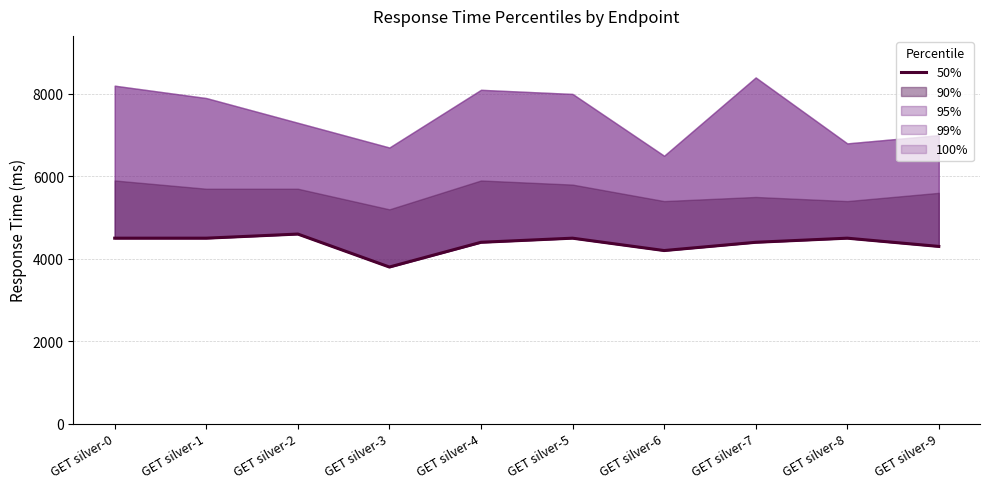

Is it true that the value at GET silver-2 is 4600?

True